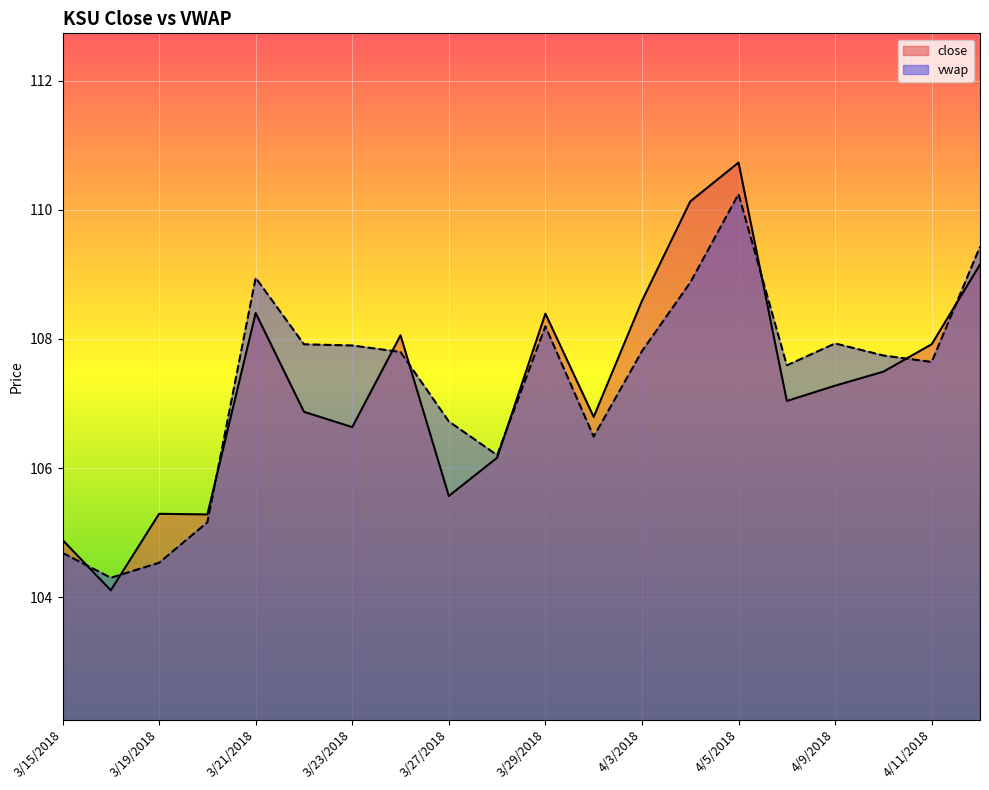

What is the difference between the close values at 3/29/2018 and 3/26/2018?

0.3